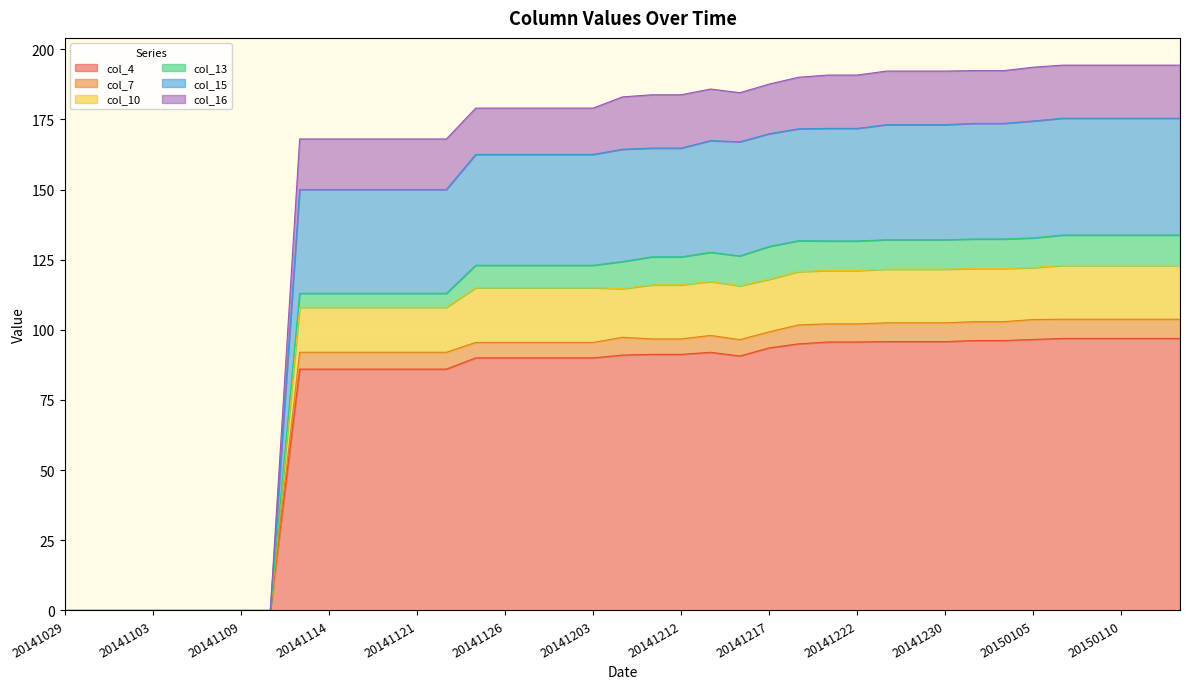

What is the total value across all series at 20141230?

192.2